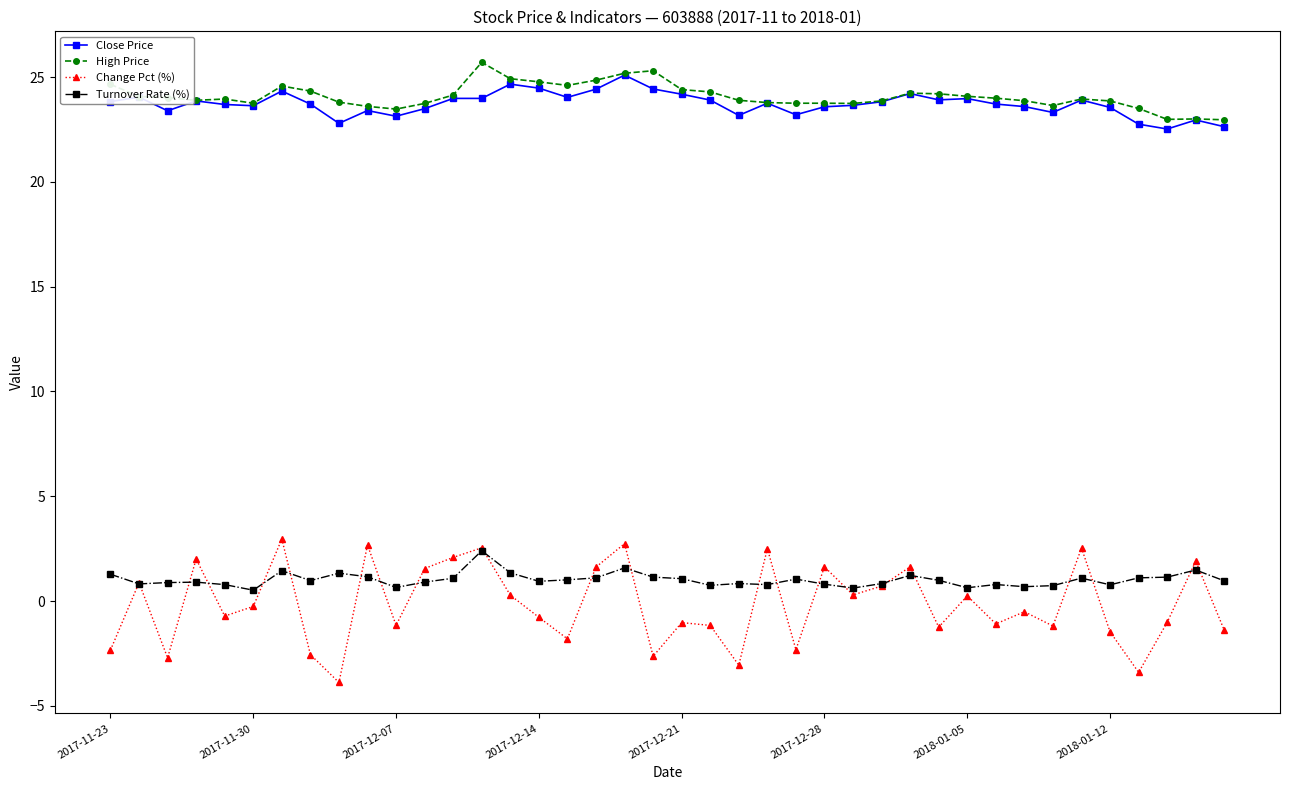

True or false: High Price has more than 1 interior local peaks.

True